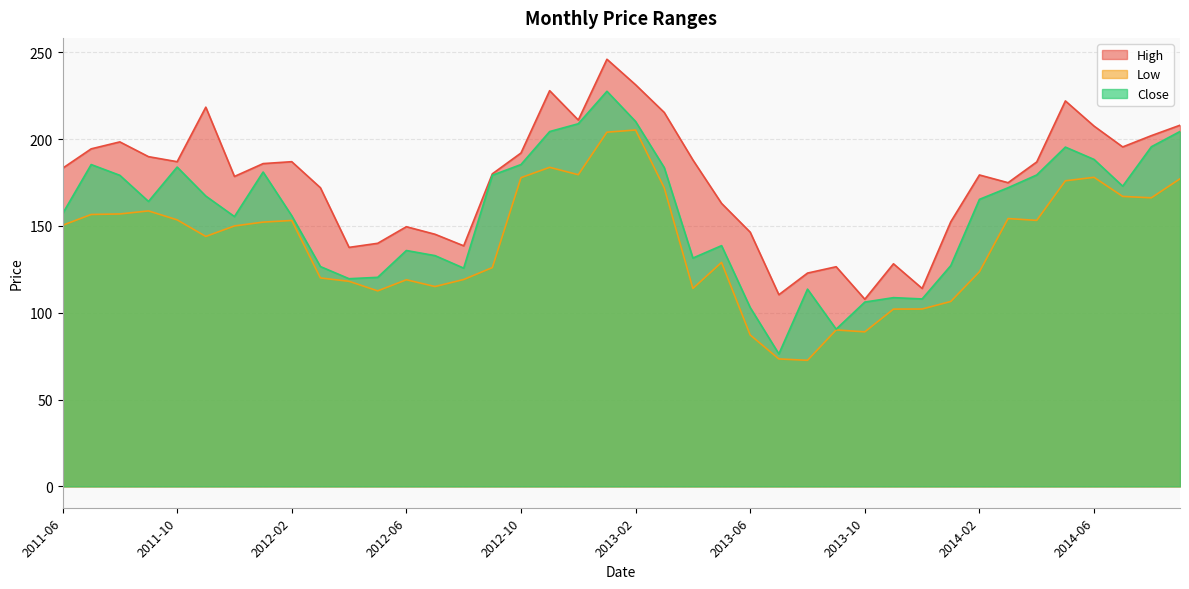

Which category has the highest value in the High series?

2013-01